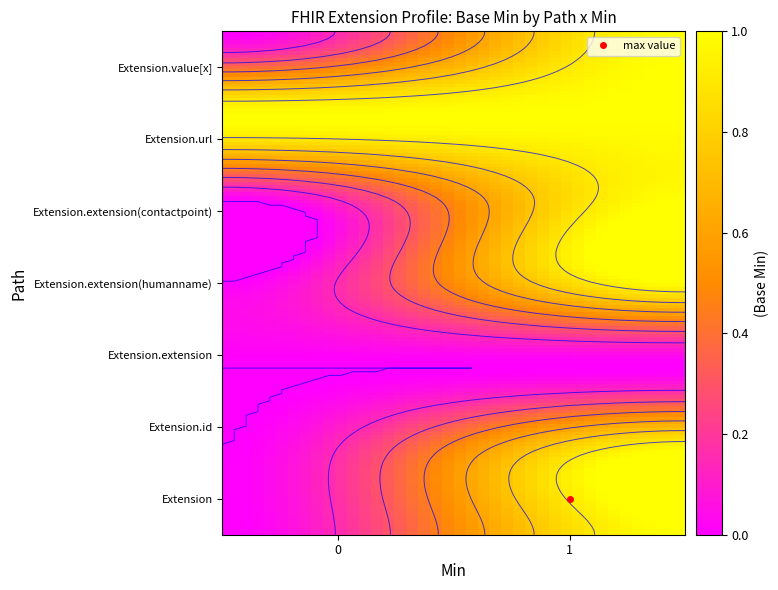

Is the value of Extension at Extension greater than the value of Extension.extension(humanname) at Extension?

No